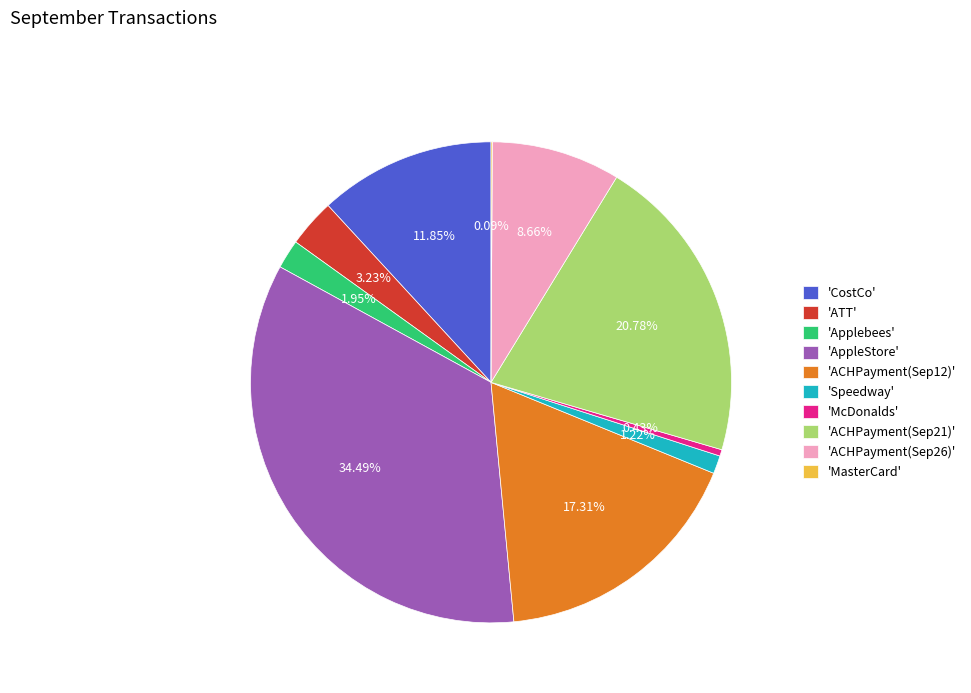

Does 'ATT' account for over 50% of the chart?

No